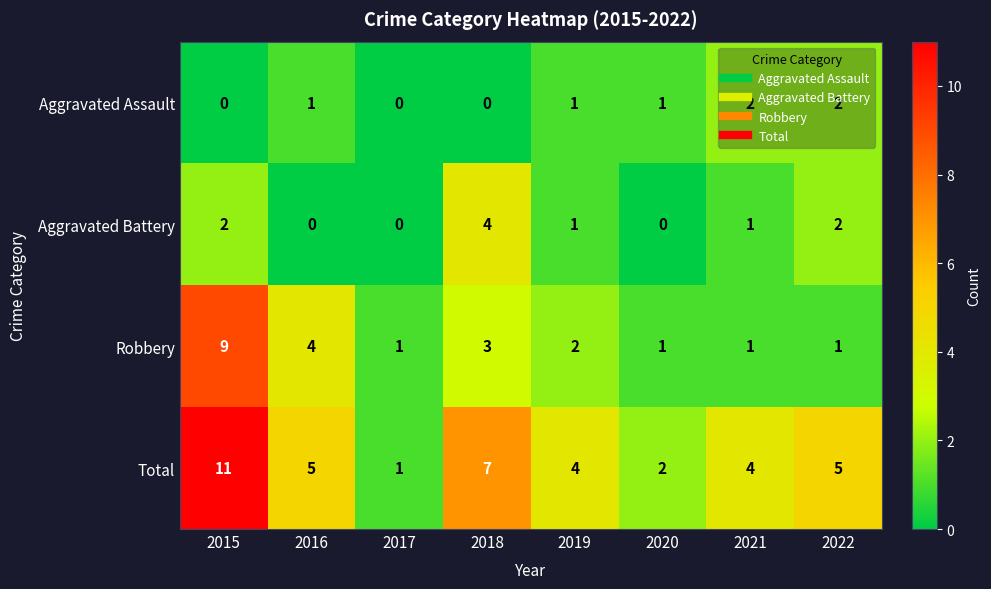

How many distinct data groups are displayed?

4